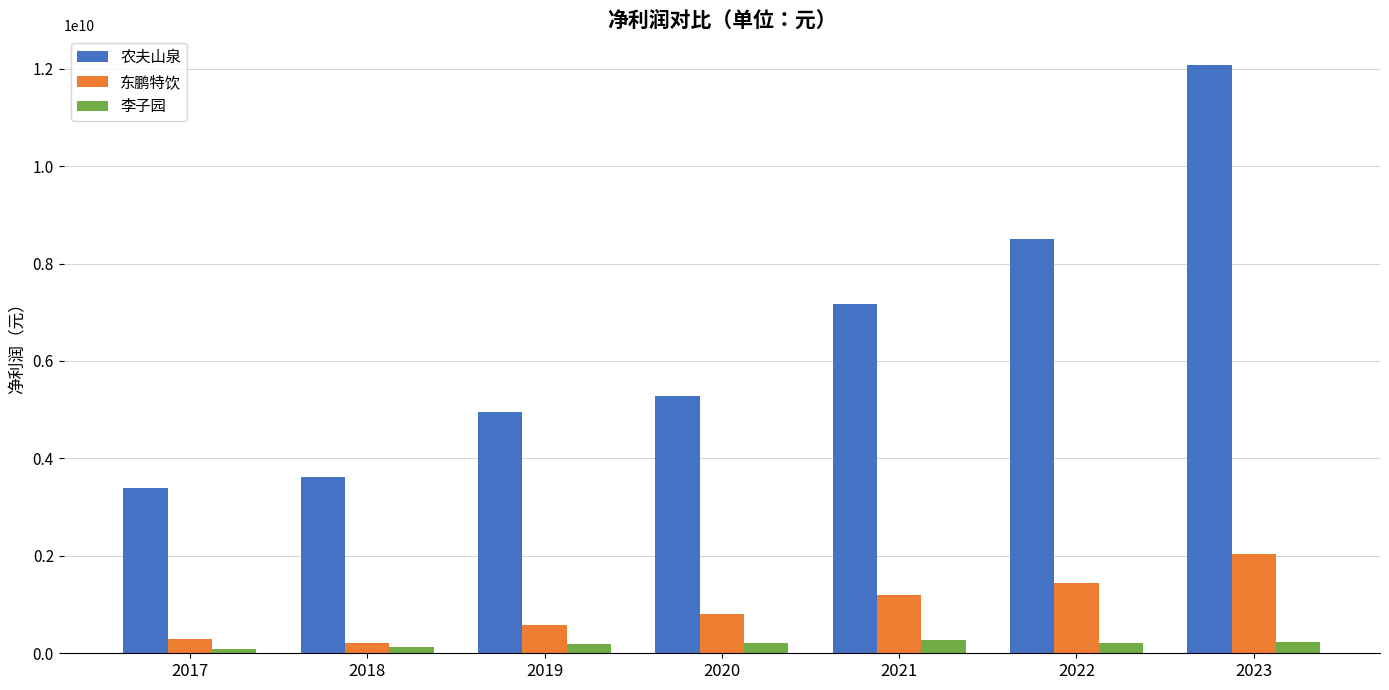

What are all the series names shown in the legend?

农夫山泉, 东鹏特饮, 李子园